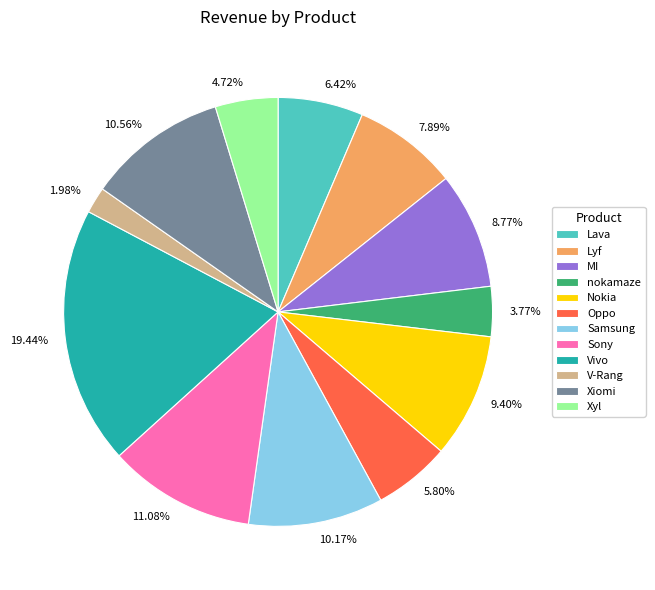

To the nearest percent, what percentage of the pie is Sony?

11%